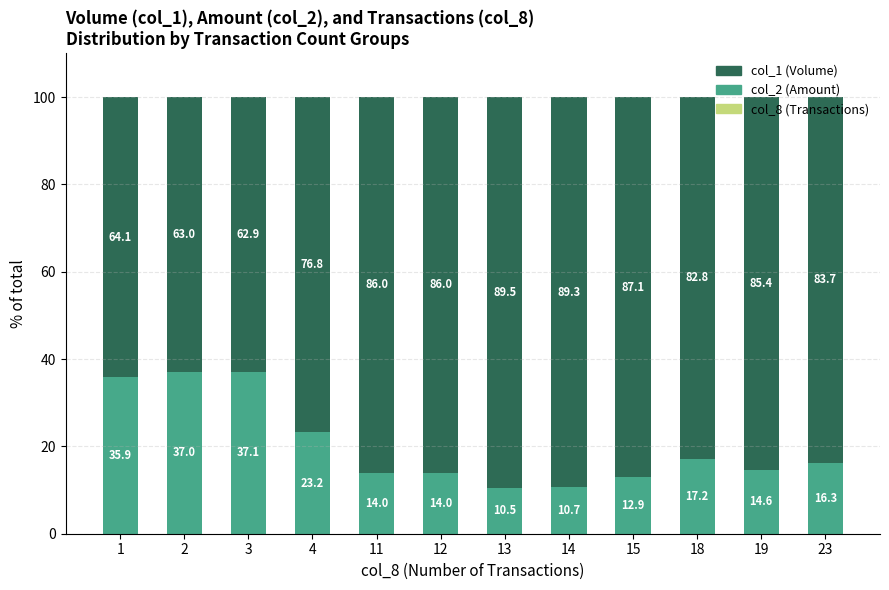

Where does the col_2 (Amount) series first go above 16?

1